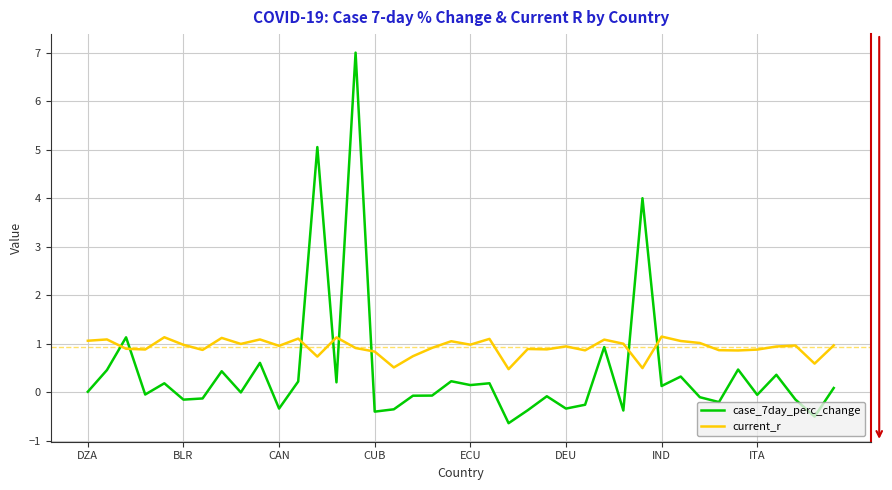

List the series in order of their overall mean, highest first.

current_r, case_7day_perc_change